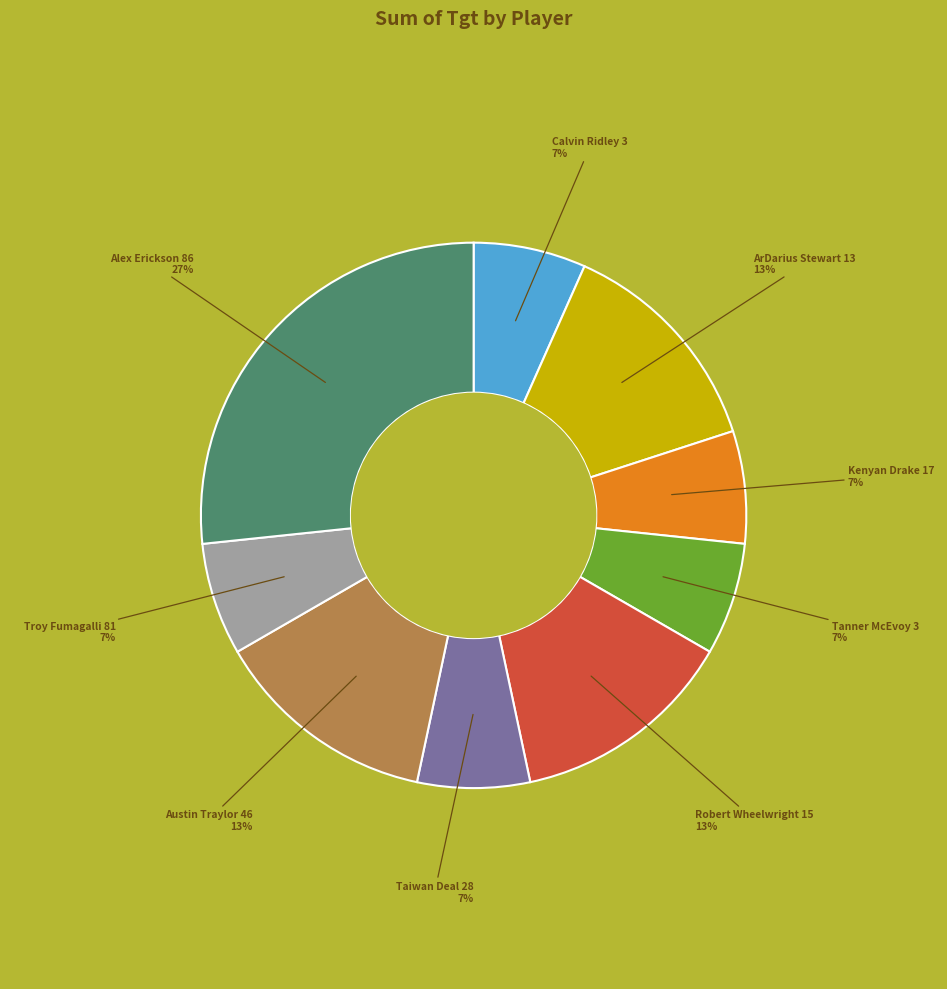

Does any single category account for the majority?

No